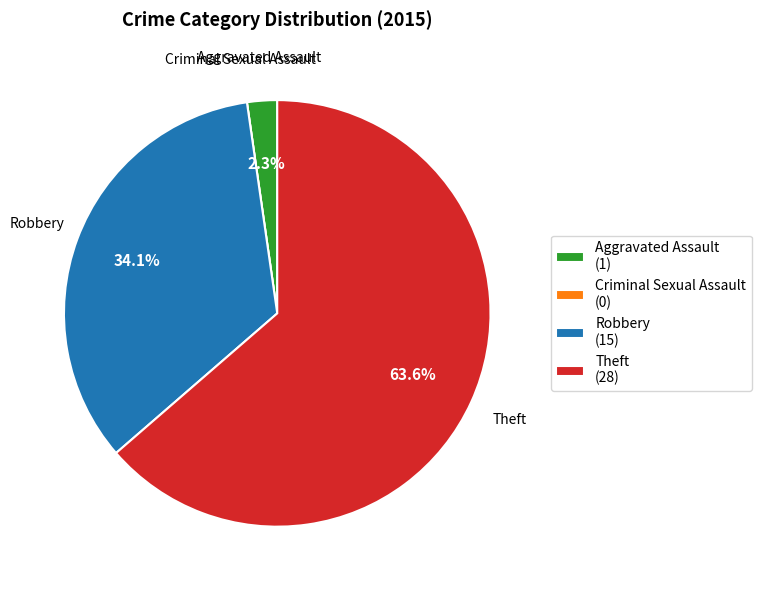

Is there any slice that represents more than half of the pie?

Yes